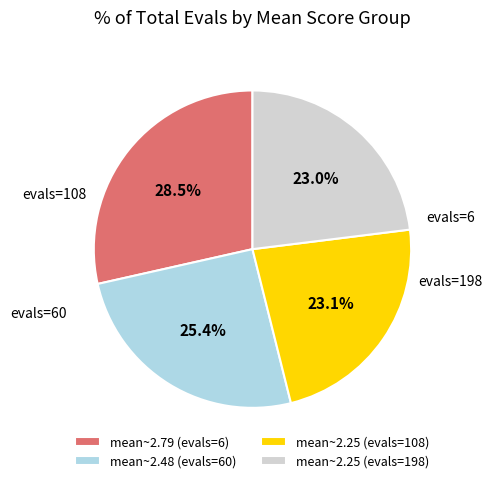

Combined, do mean~2.25 (evals=198) and mean~2.25 (evals=108) account for over 50%?

No